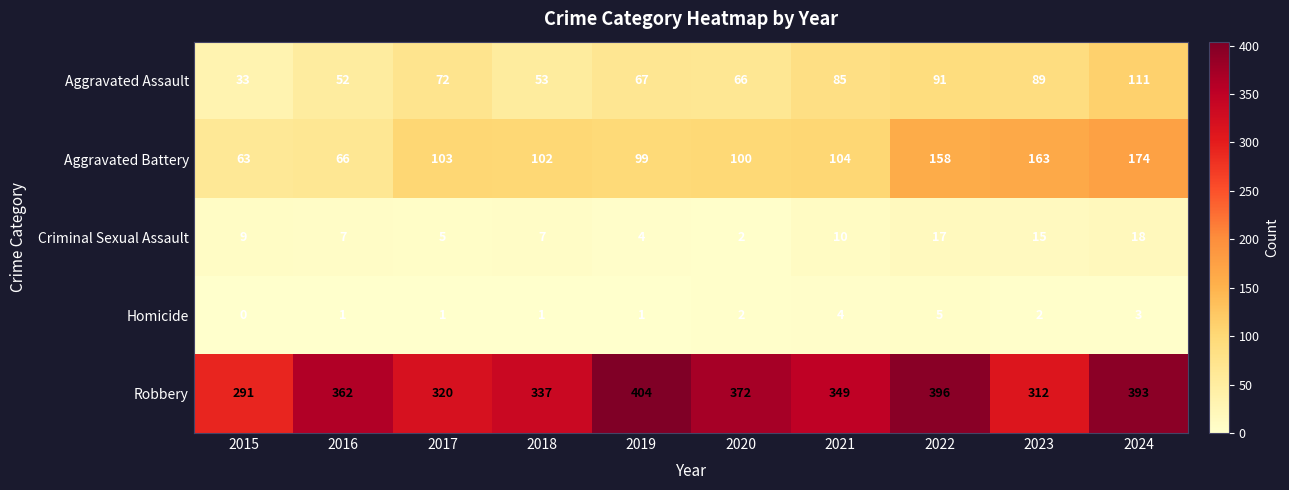

Read the Aggravated Battery value at 2020, to the nearest 5.

100